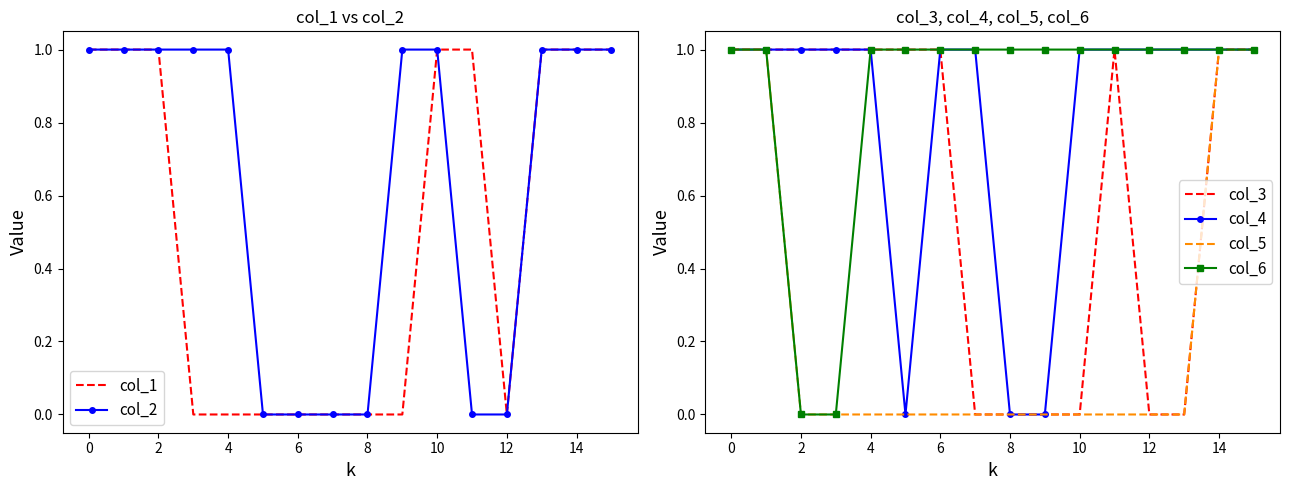

Reading right to left, extract all data points from this chart.

col_1: 1	1	1	0	1	1	0	0	0	0	0	0	0	1	1	1
col_2: 1	1	1	0	0	1	1	0	0	0	0	1	1	1	1	1
col_3: 1	1	0	0	1	0	0	0	0	1	1	1	1	1	1	1
col_4: 1	1	1	1	1	1	0	0	1	1	0	1	1	1	1	1
col_5: 1	1	0	0	0	0	0	0	0	0	0	0	0	0	1	1
col_6: 1	1	1	1	1	1	1	1	1	1	1	1	0	0	1	1